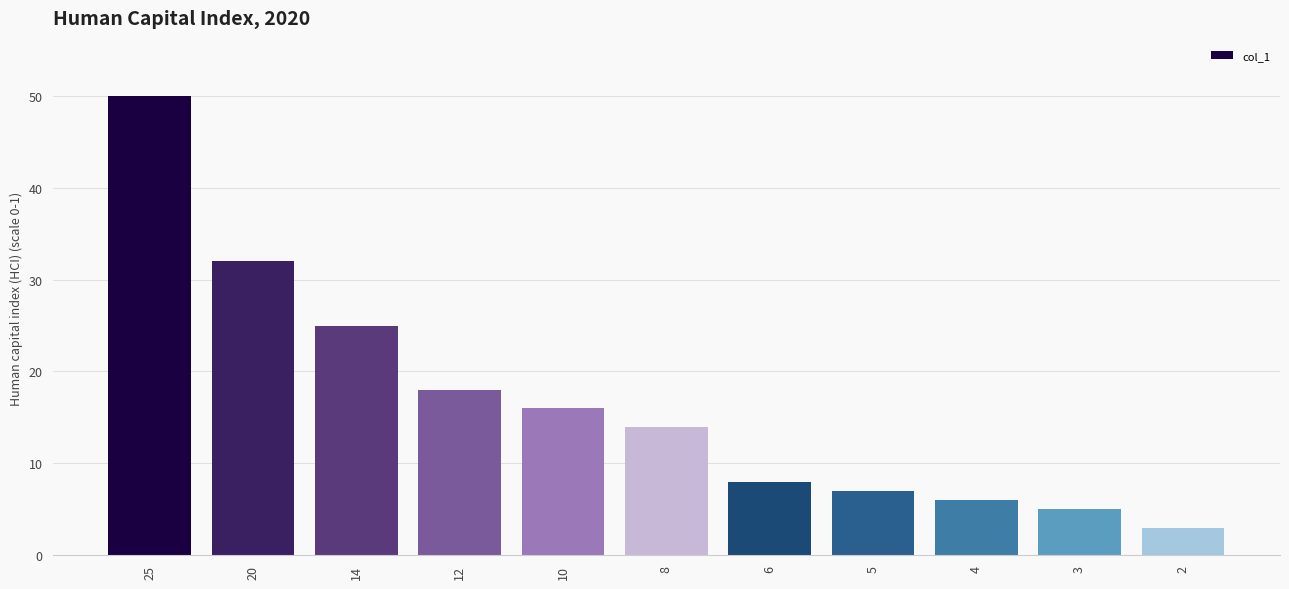

Where does the data first go above 14?

25